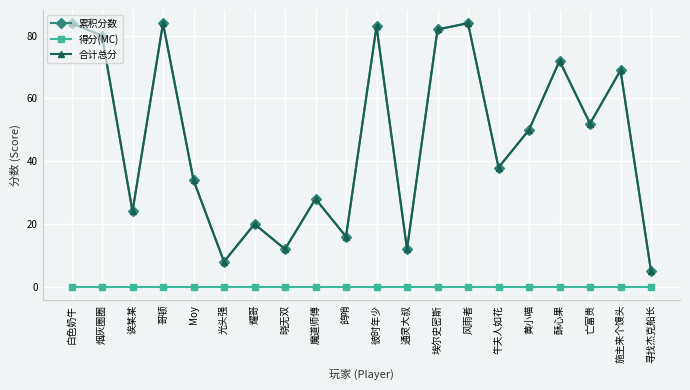

At 鸽哨, list the series in order from smallest to largest.

得分(MC), 累积分数, 合计总分